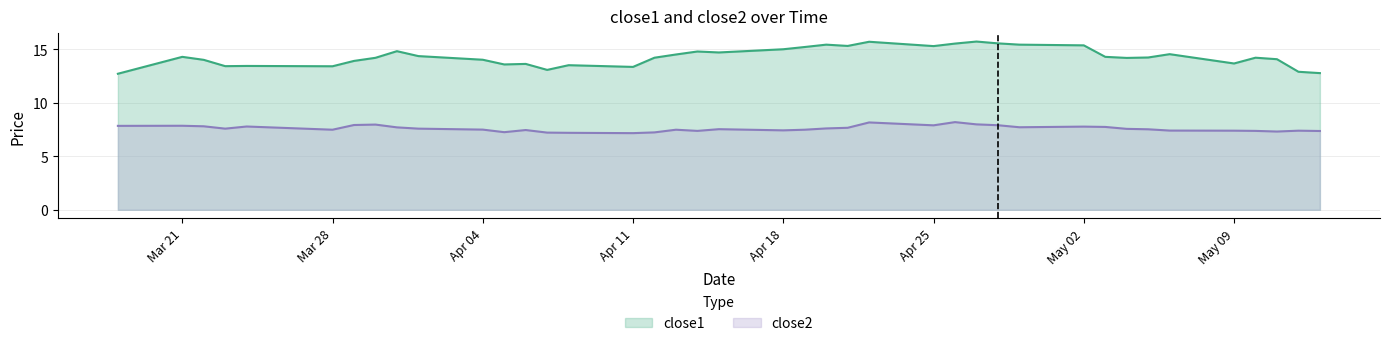

At how many categories does at least one series exceed 10?

40